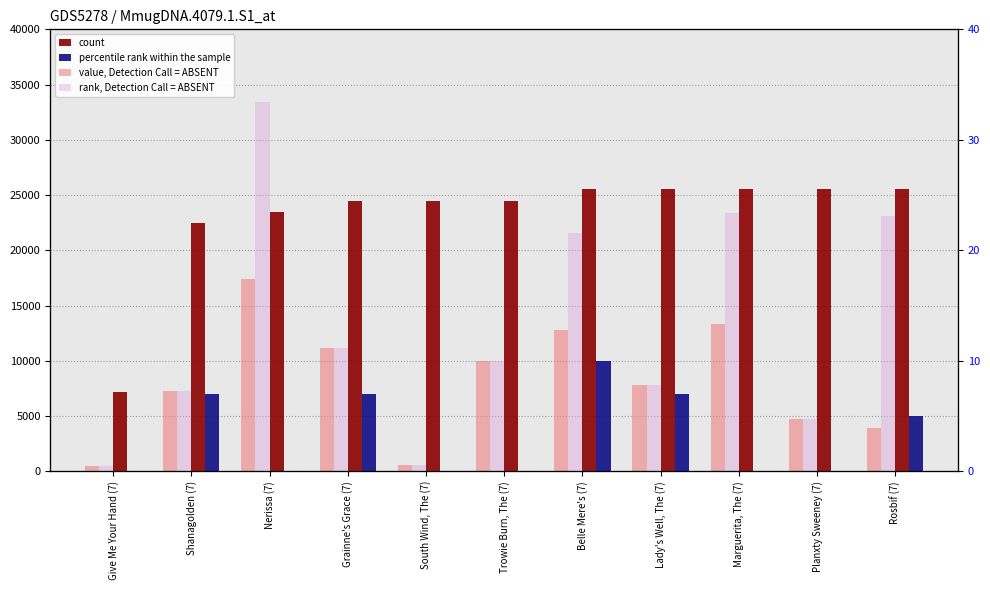

Where is percentile rank within the sample nearest to the value 5?

Rosbif (7)